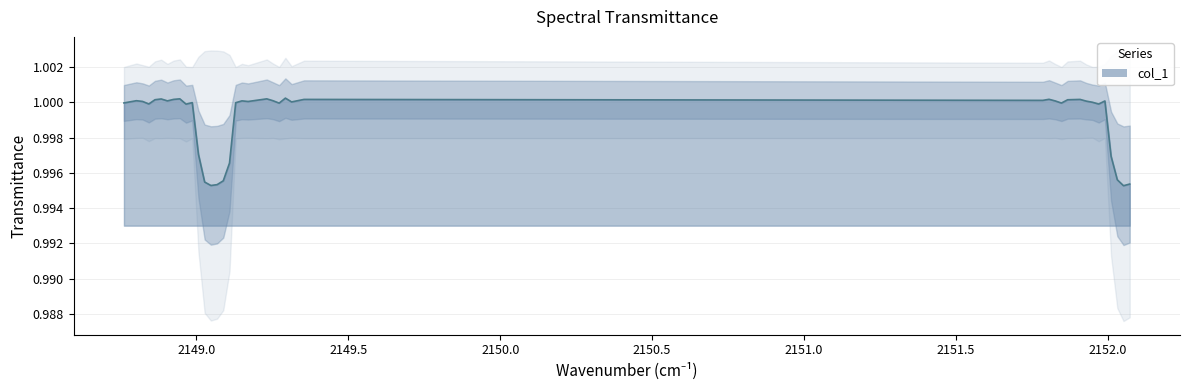

How many lines are shown in the chart?

1